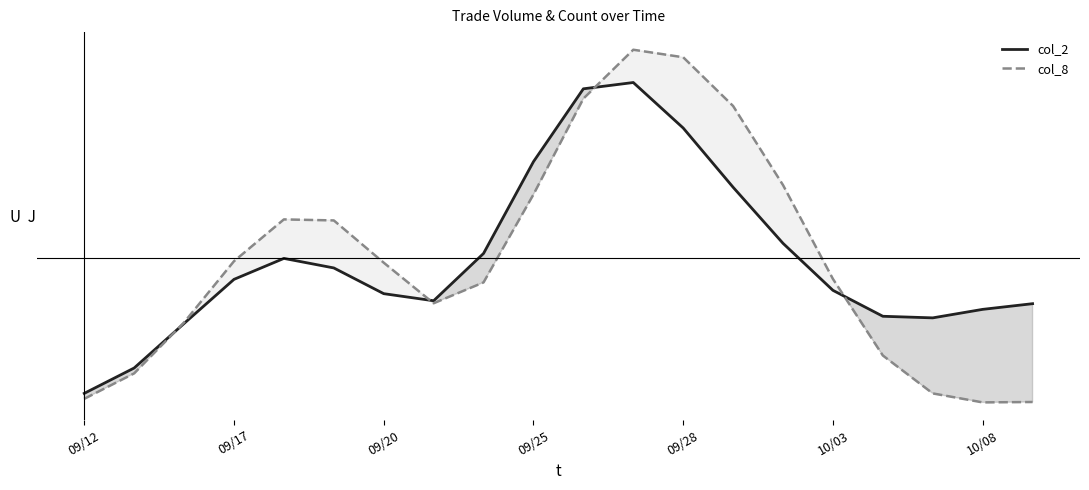

Rank the series at 13 from lowest to highest value.

col_2, col_8